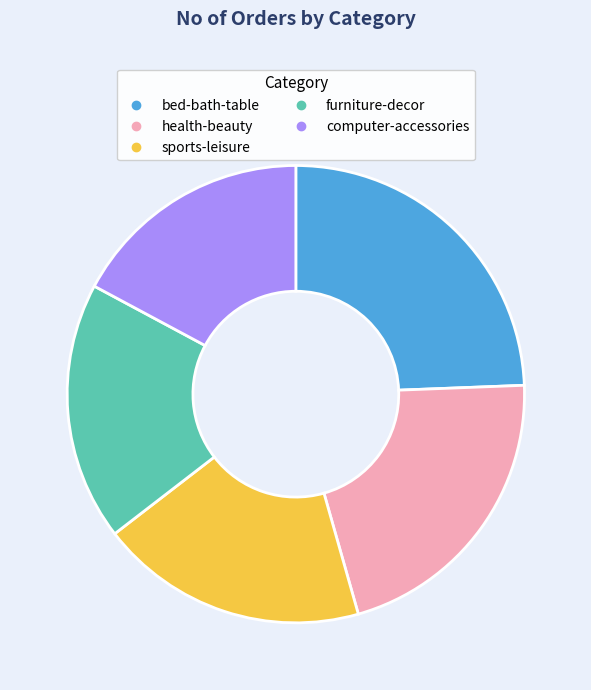

Count the number of slices in the pie.

5